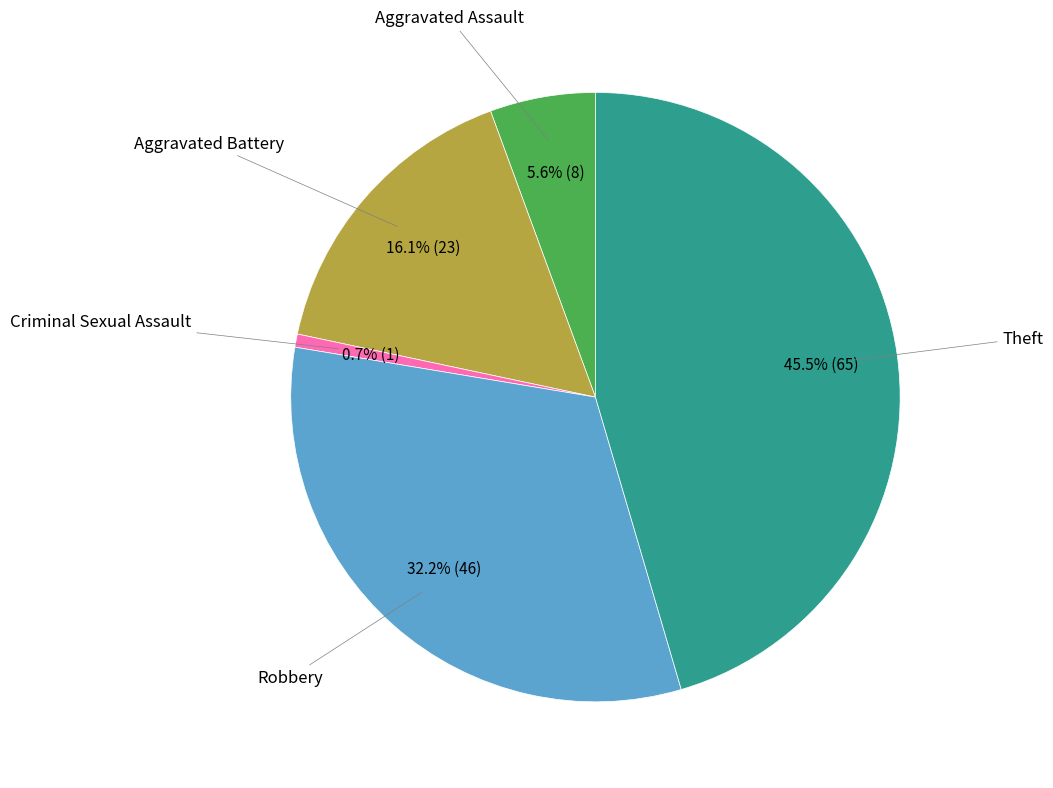

Does any single category account for the majority?

No